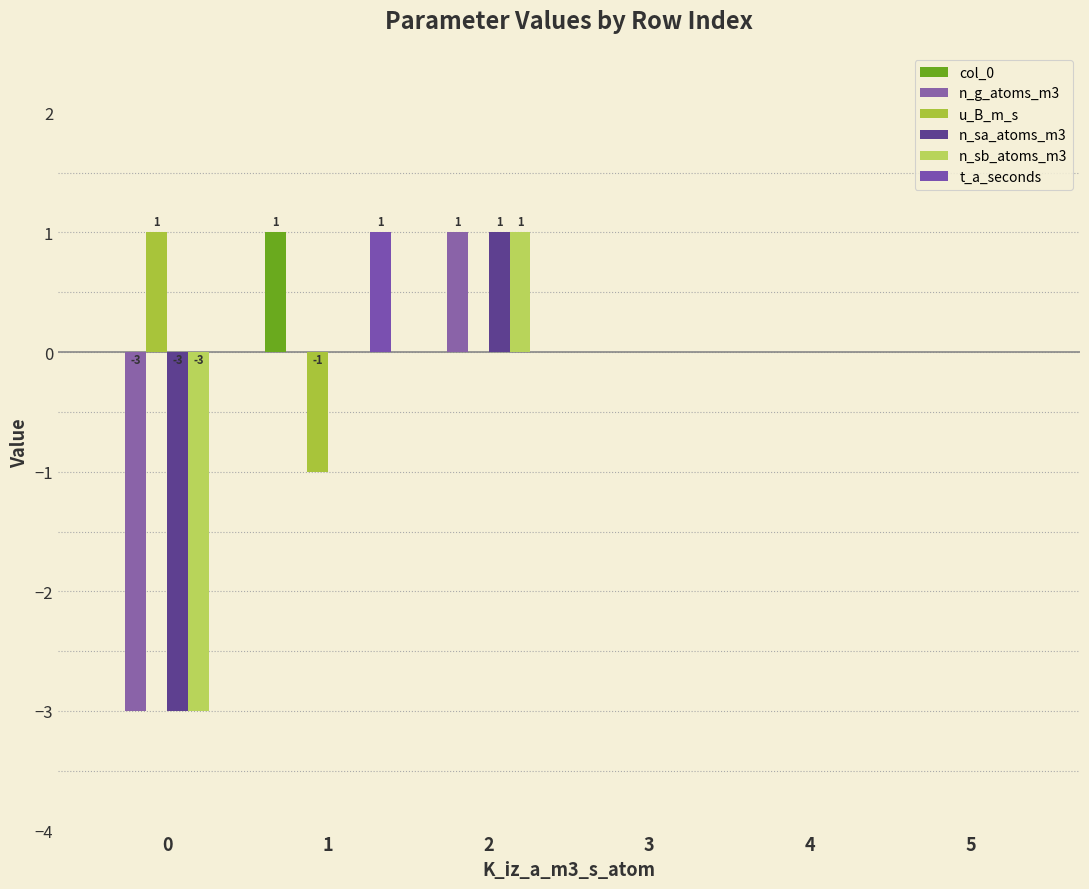

What are all the series names shown in the legend?

col_0, n_g_atoms_m3, u_B_m_s, n_sa_atoms_m3, n_sb_atoms_m3, t_a_seconds